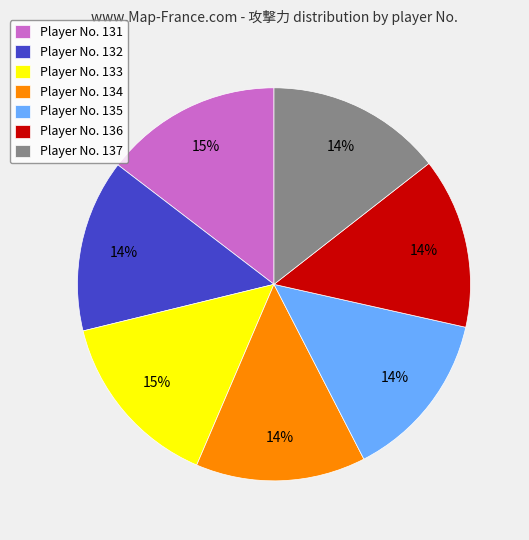

To the nearest percent, what is the average slice percentage?

14%